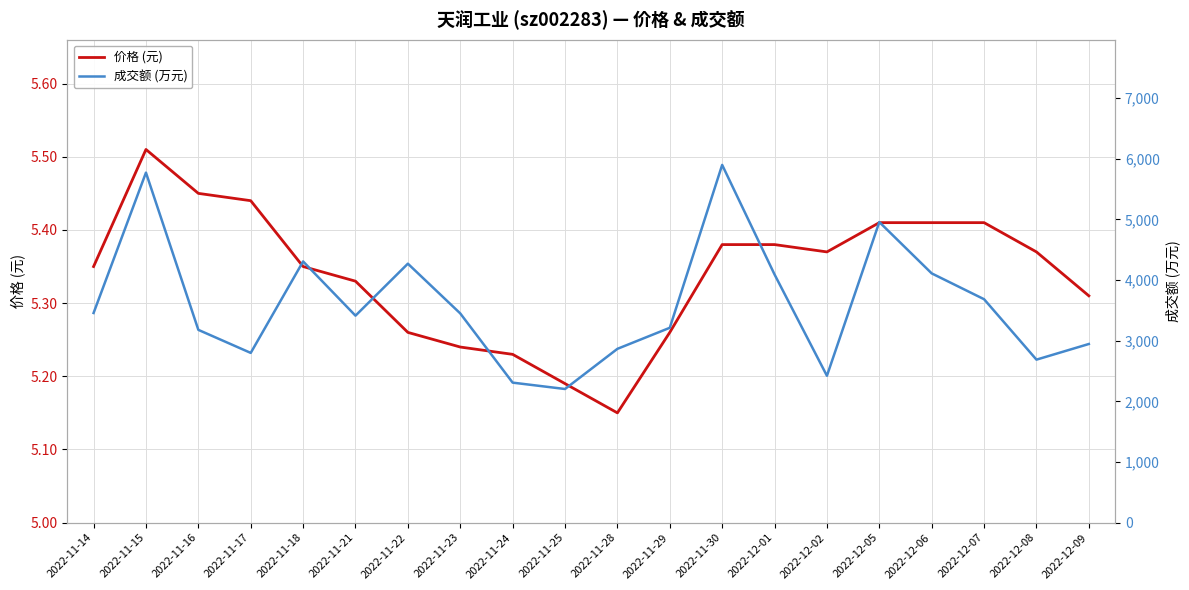

Count the number of categories in the chart.

20